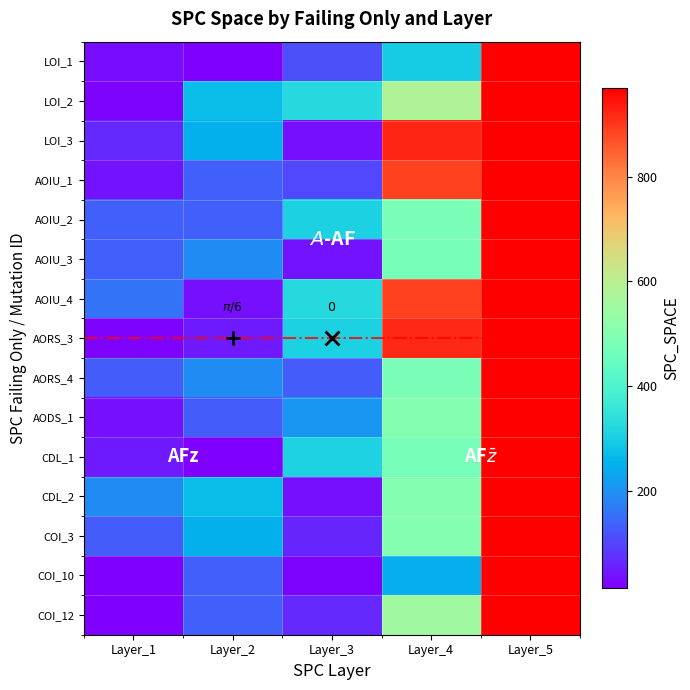

Rank the categories by AODS_1 value from lowest to highest.

Layer_1, Layer_2, Layer_3, Layer_4, Layer_5